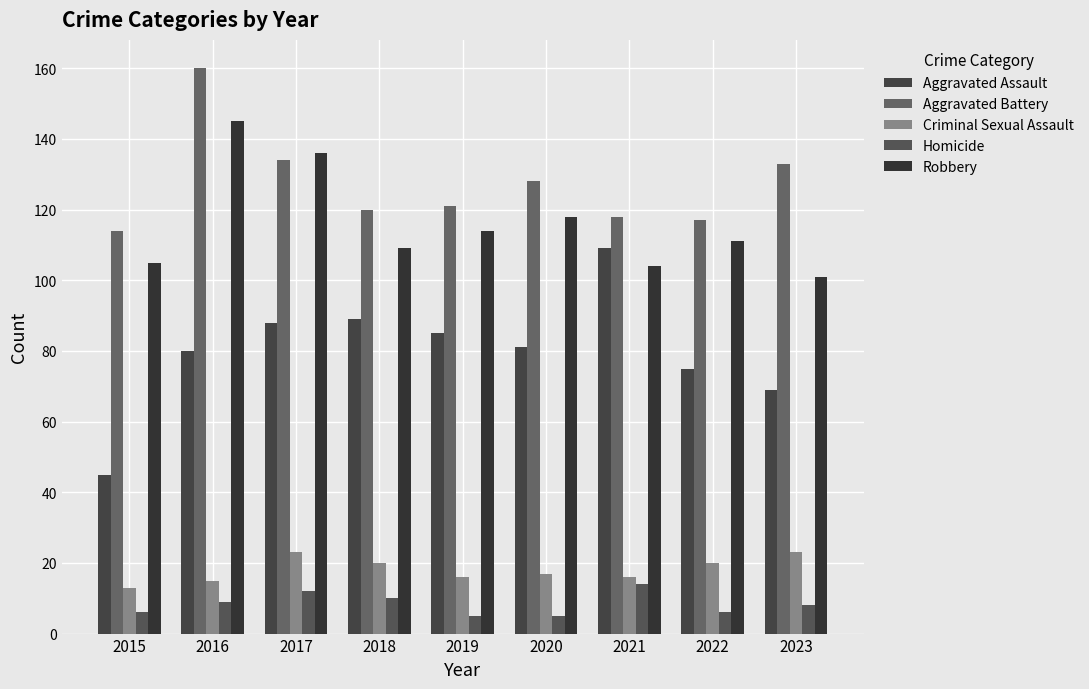

What is the sum of all Aggravated Assault values?

721